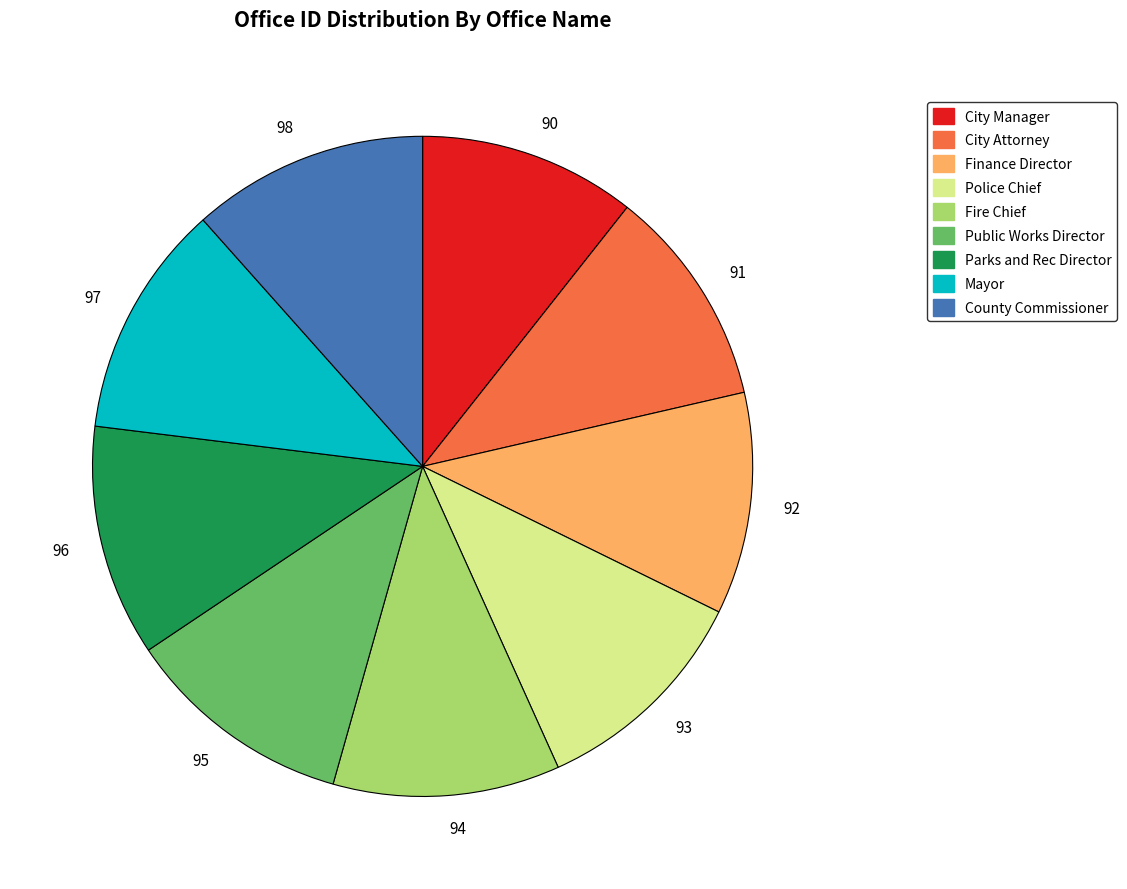

Count the number of slices in the pie.

9